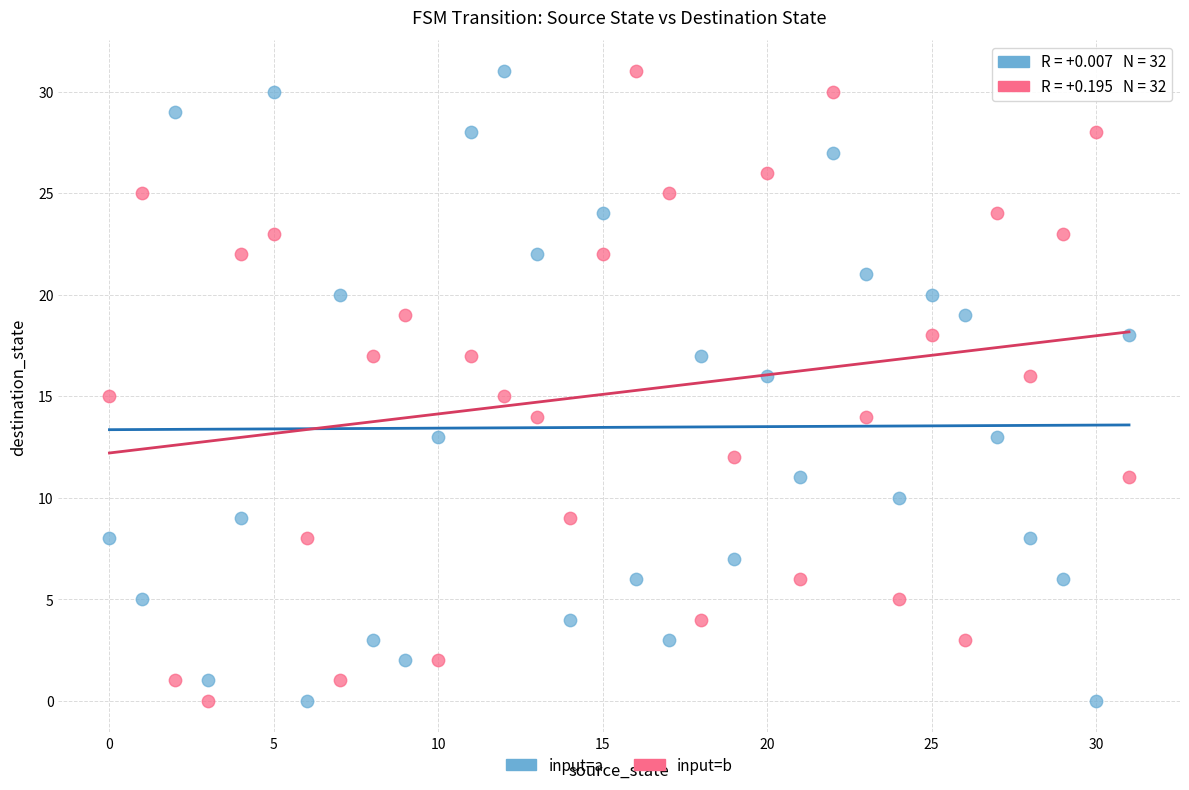

Across all data points, what is the range of Y values (max minus min)?

31